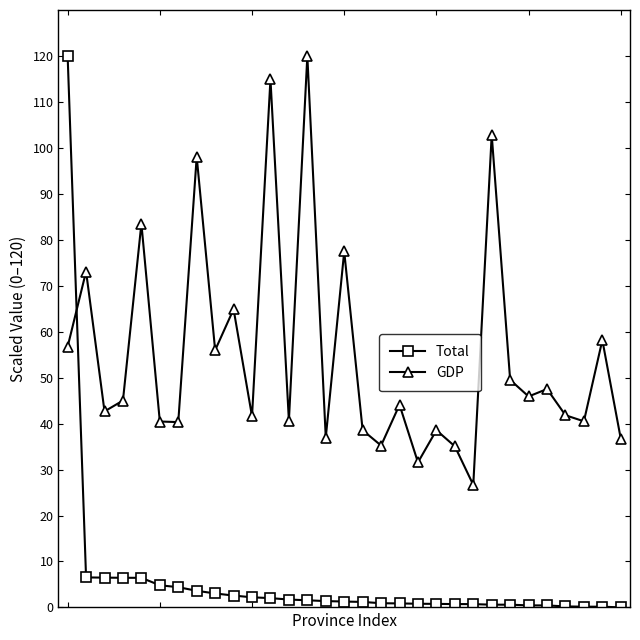

What is the greatest value displayed?

120.0